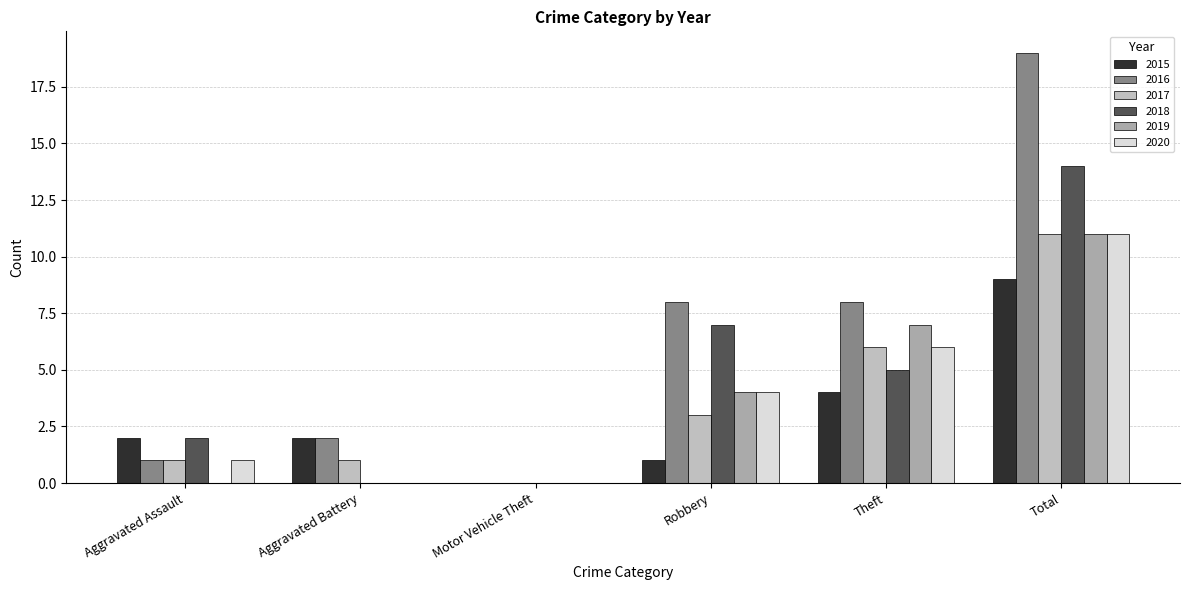

Which series changed the most between Aggravated Assault and Total?

2016